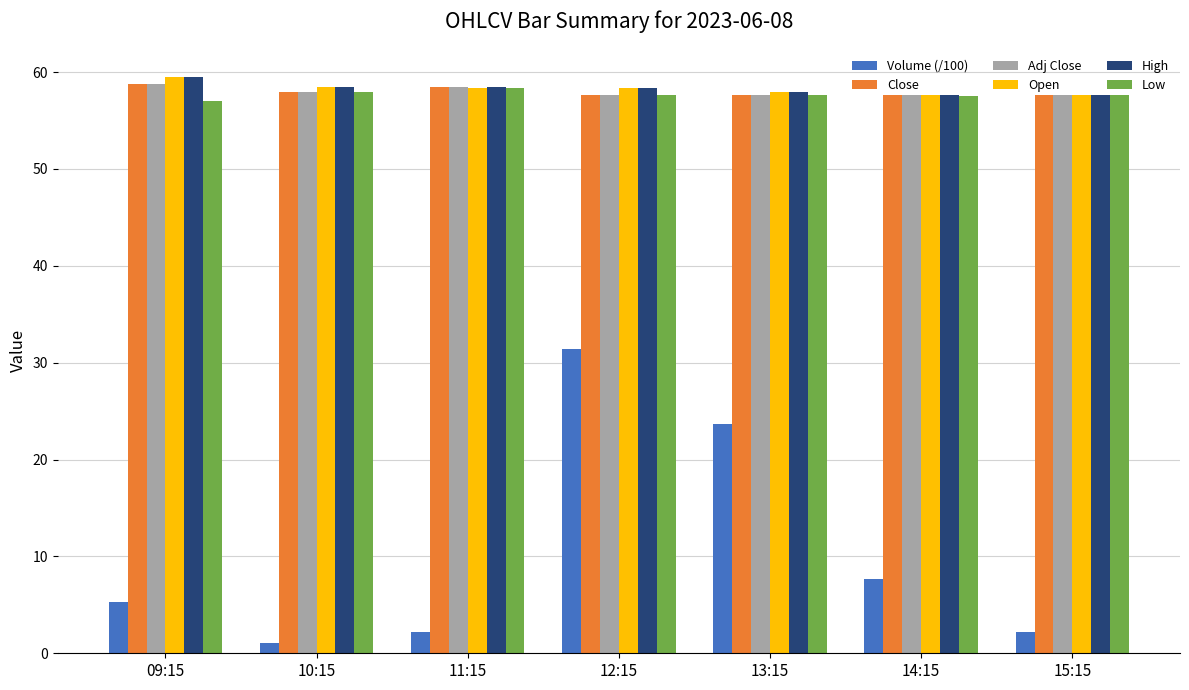

What is the maximum value for Low?

58.4